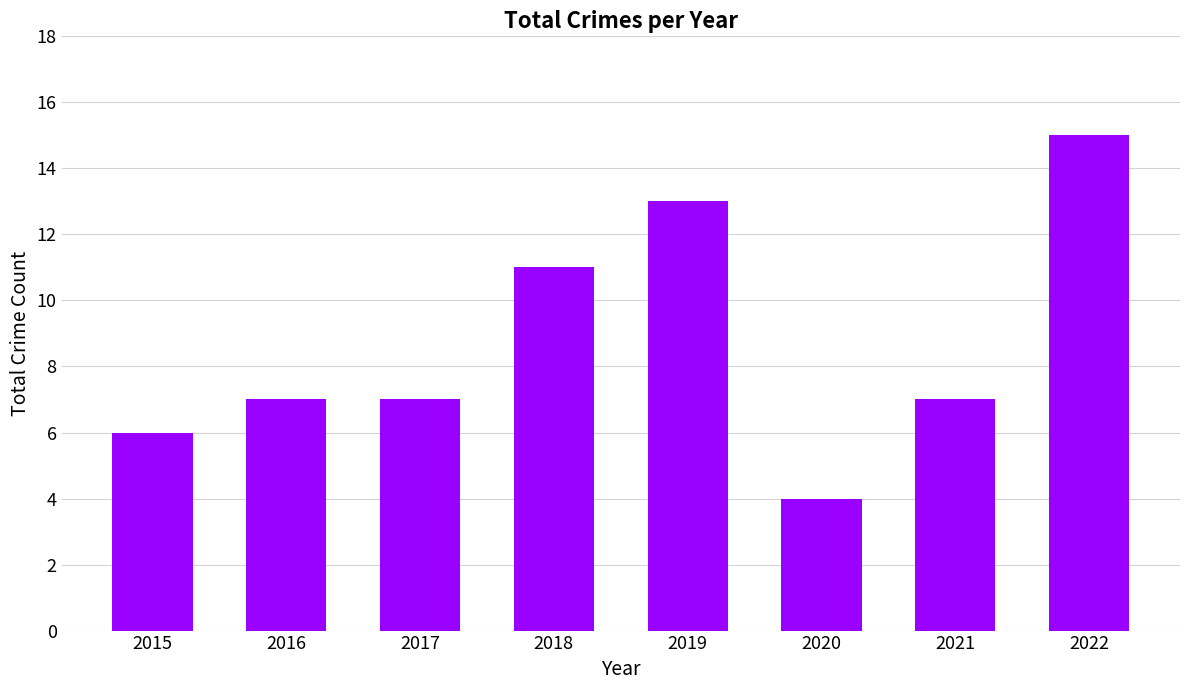

Between 2017 and 2022, which is larger?

2022